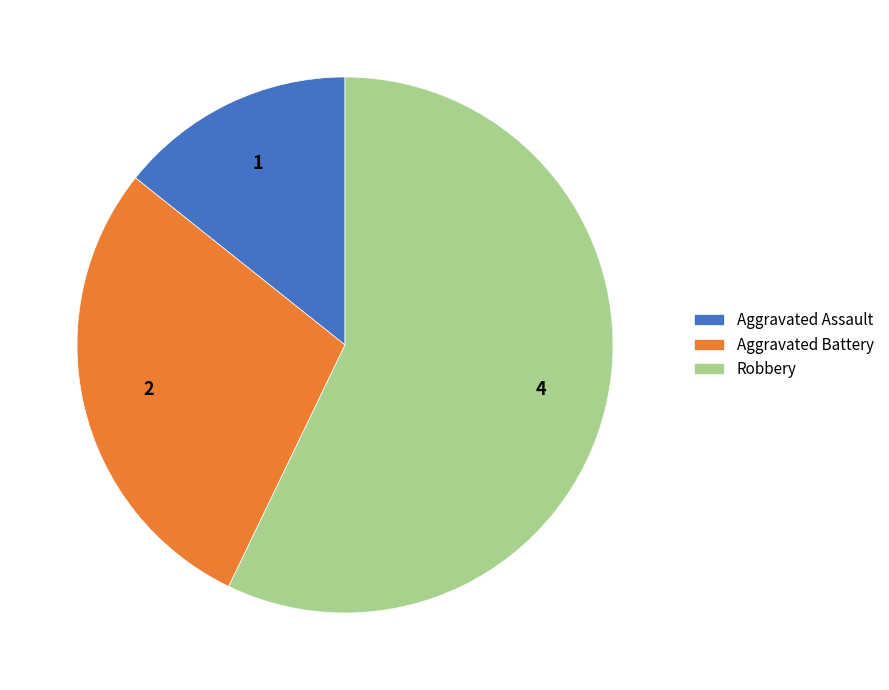

Between Aggravated Battery and Aggravated Assault, which is larger?

Aggravated Battery